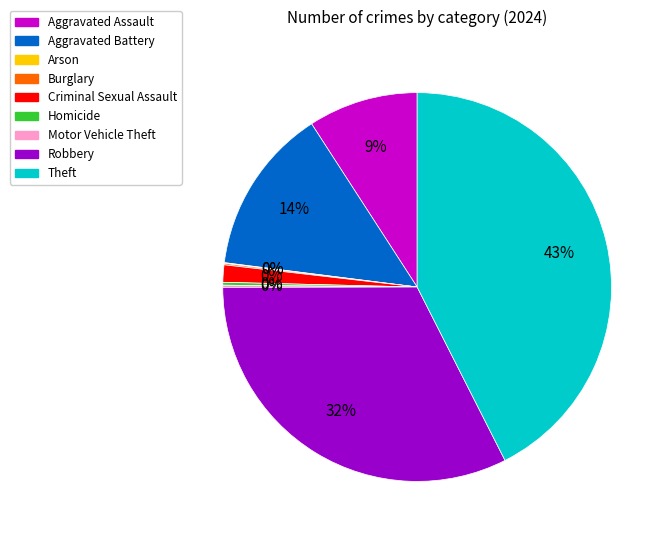

What is the change in value from Theft to Aggravated Battery (2024)?

-202